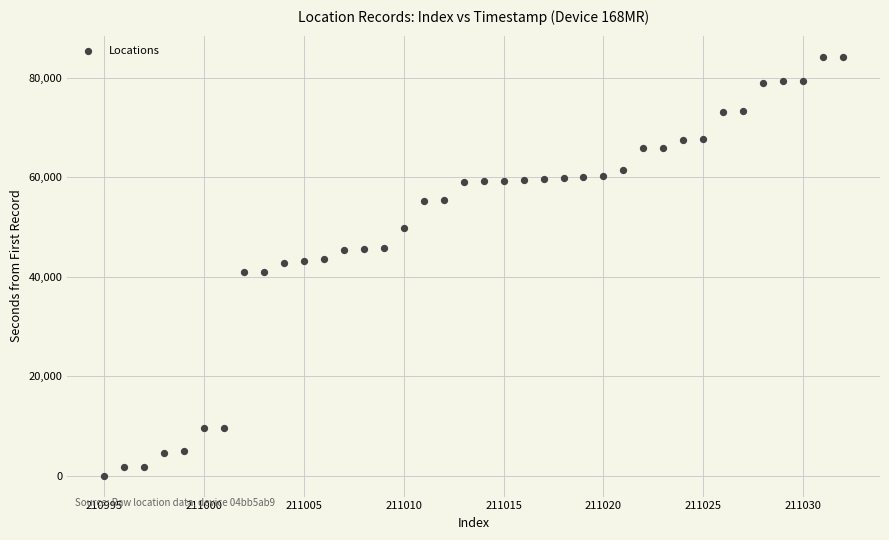

What is the range of X values (max minus min)?

37.0